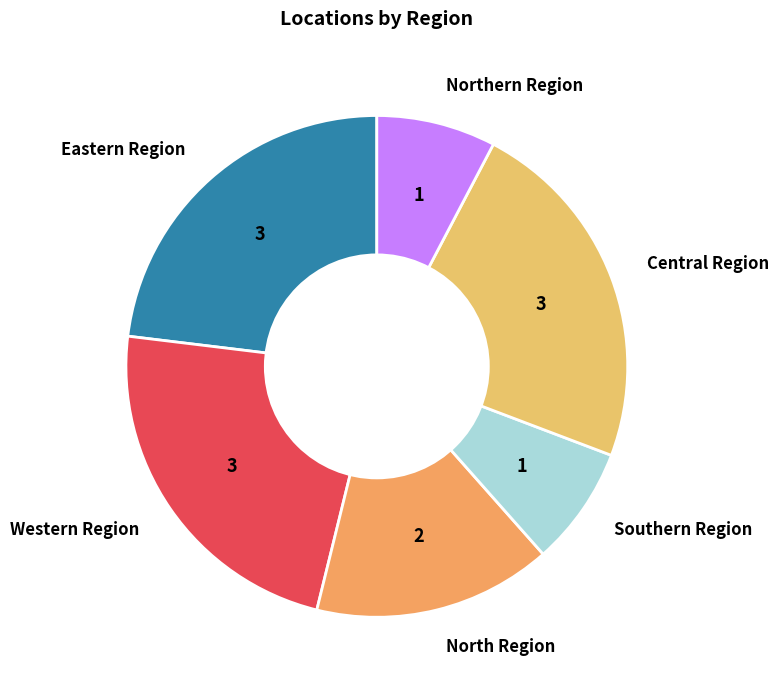

Is the sum of North Region and Central Region greater than half?

No